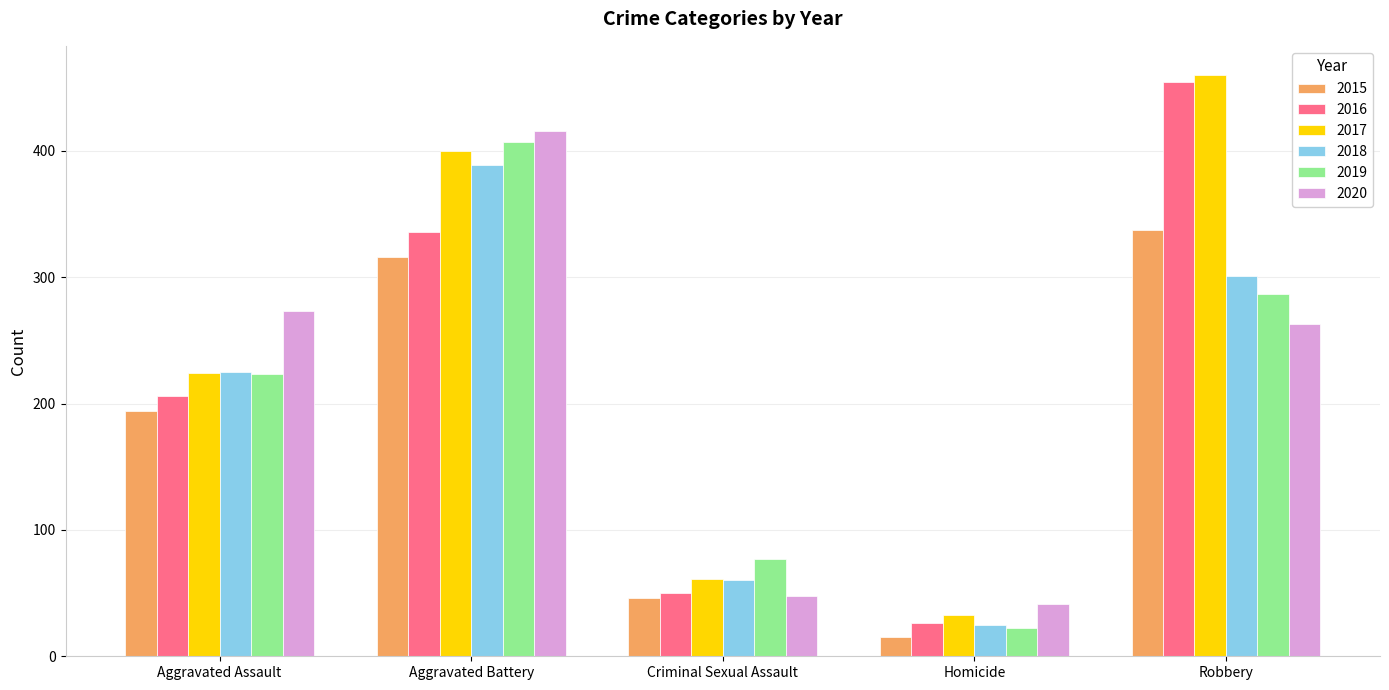

What position from the left is Robbery?

5